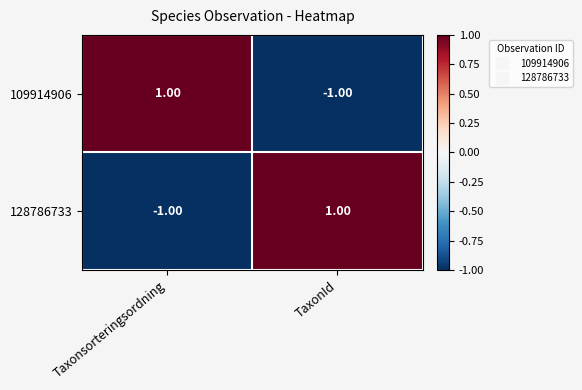

What is the spread (max minus min) of values at TaxonId?

2